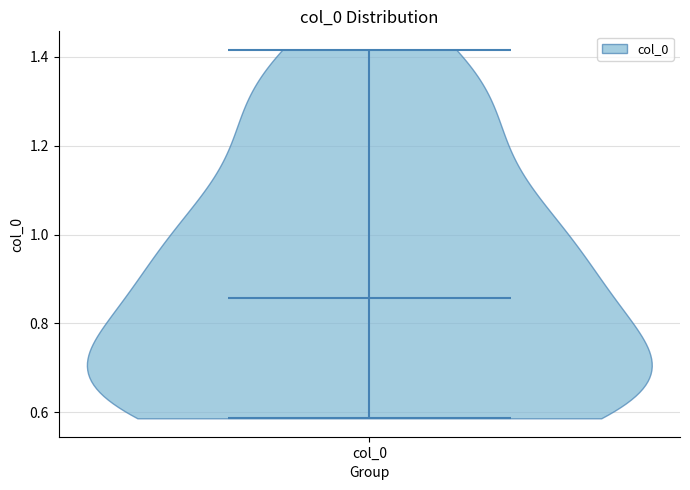

Read this violin plot against the y-axis: where its median line is, and the lowest and highest points the violin reaches. The values are not printed on the chart, so give them approximately, as read against the axis.

median line 0.86, lowest point 0.58, highest point 1.42